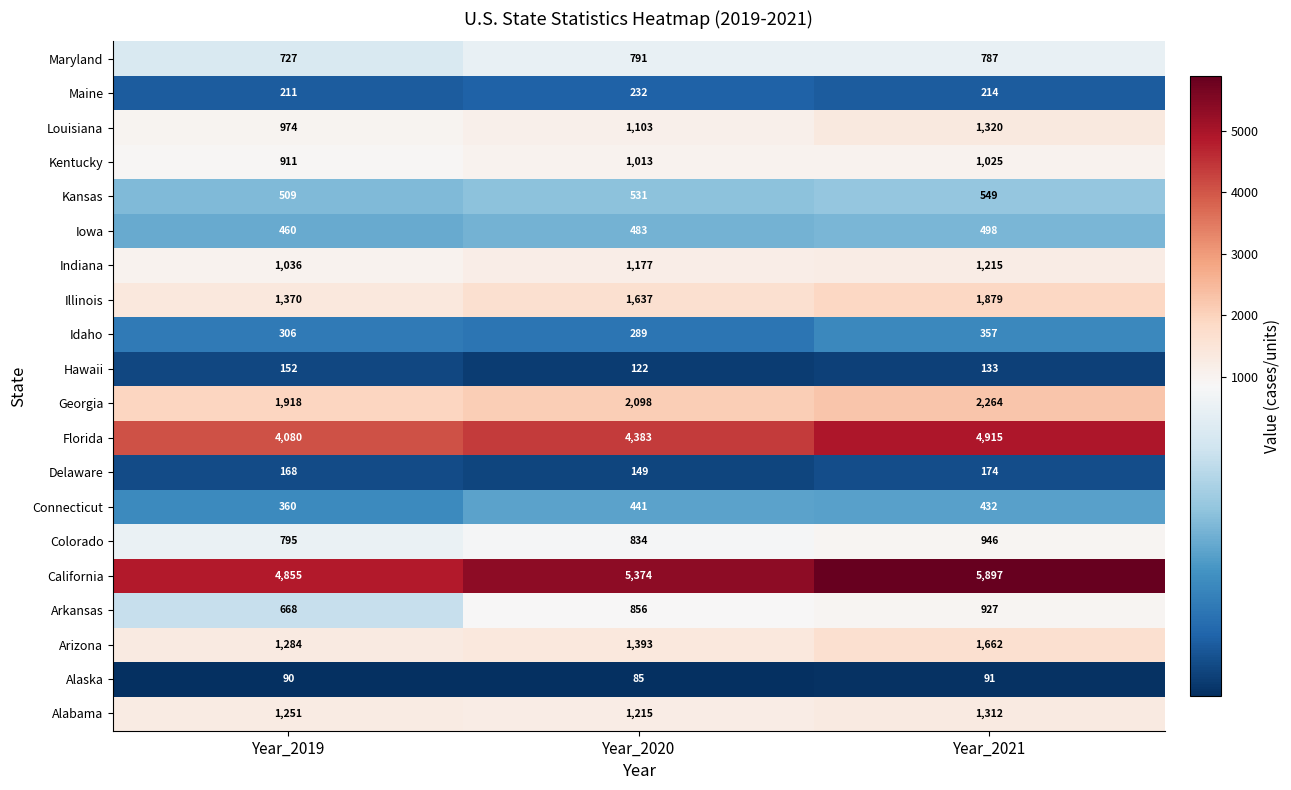

At which category does the chart reach its minimum across all series?

Year_2020